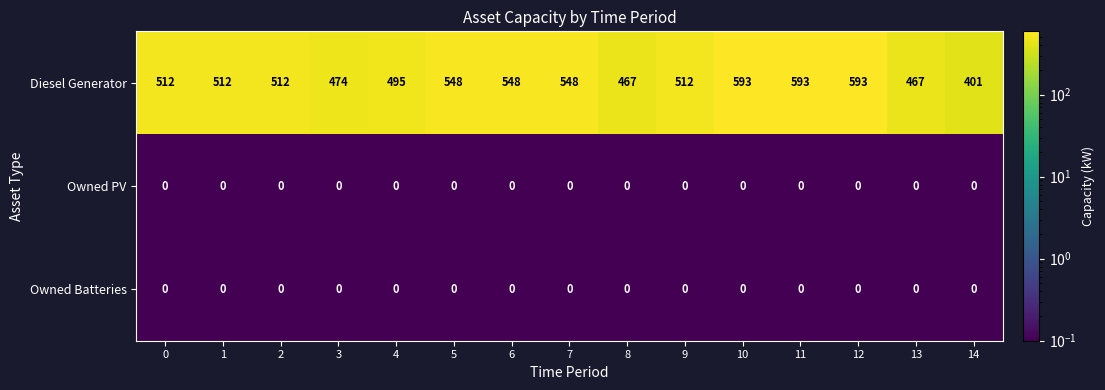

Which series has the largest total across all categories?

Diesel Generator